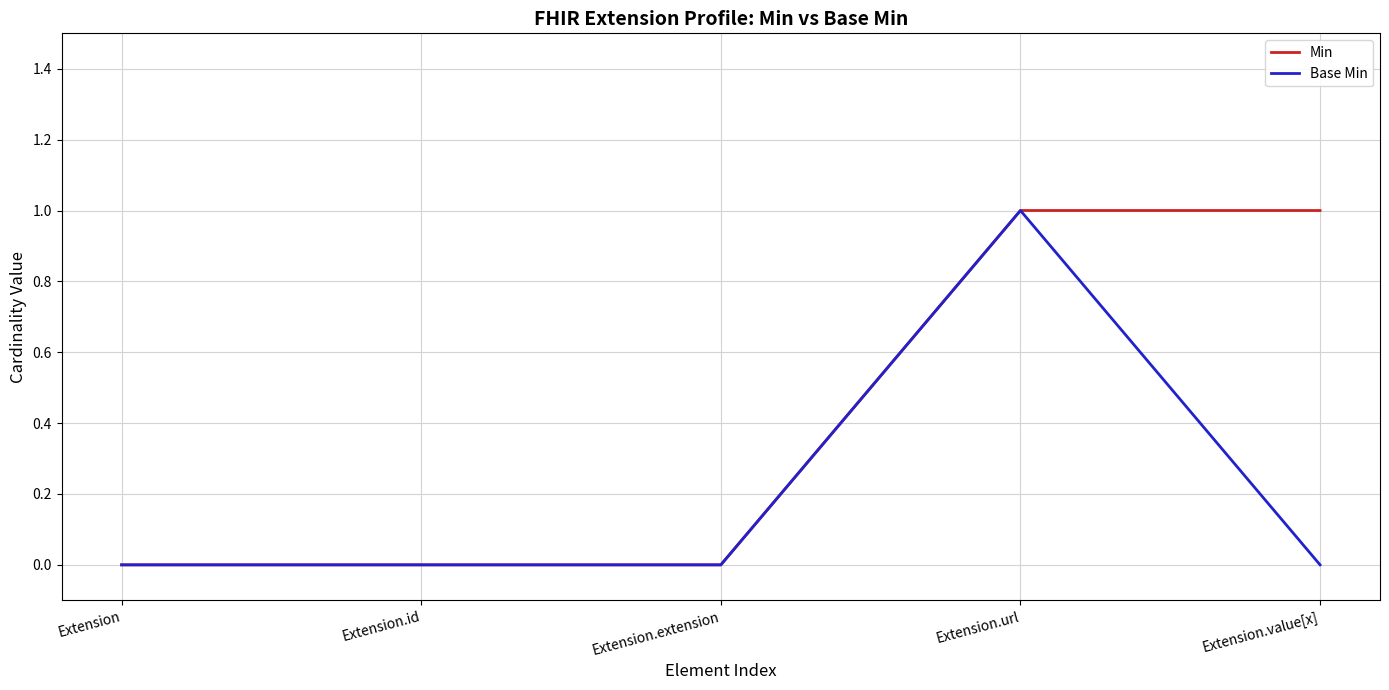

What position from the right is Extension.value[x]?

1